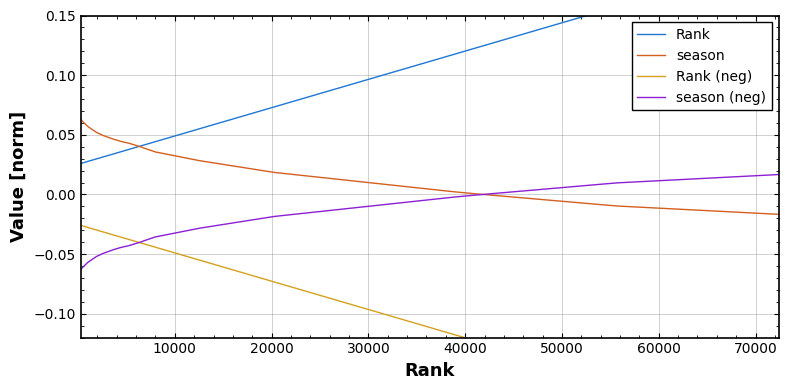

What is the average value of the Rank series?

0.1